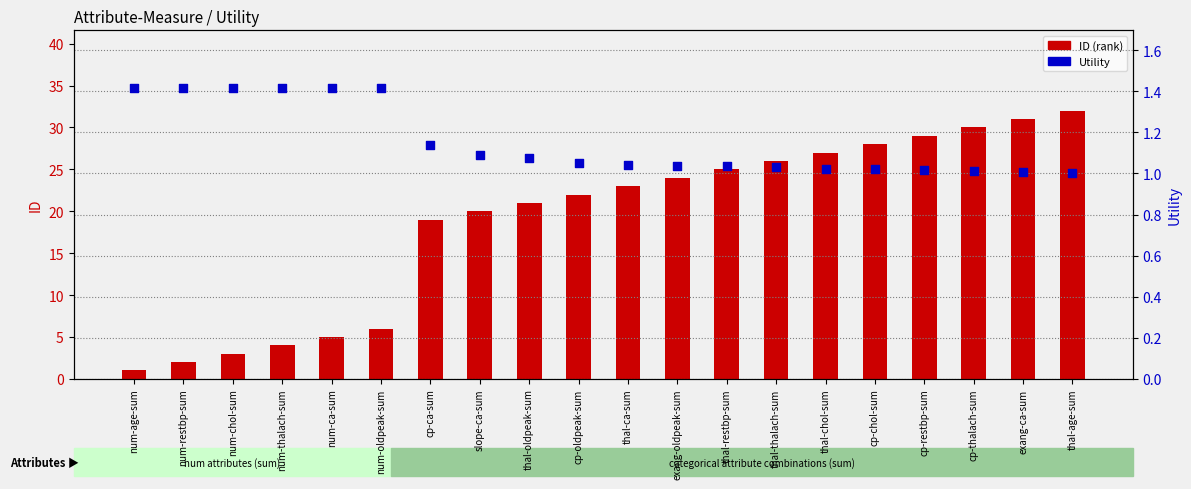

What is the total value across all series at thal-ca-sum?

24.0